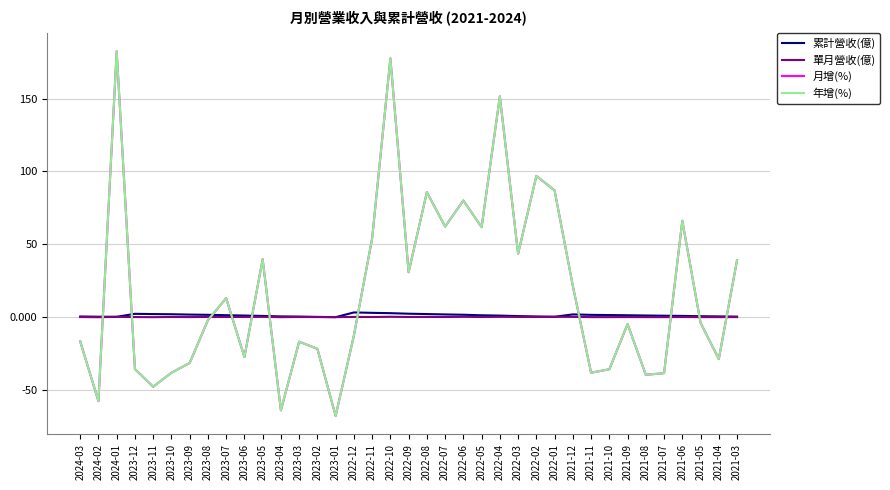

In 累計營收(億), how many points are higher than both neighbors (excluding endpoints)?

3